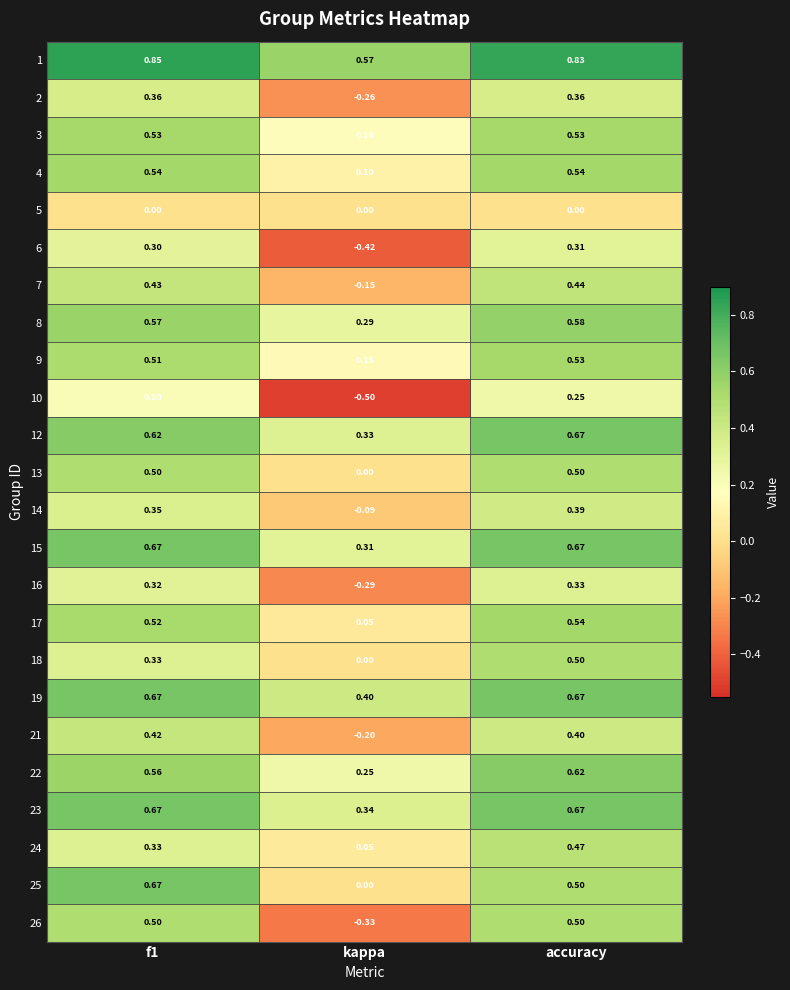

Where is 4 nearest to the value 0?

kappa